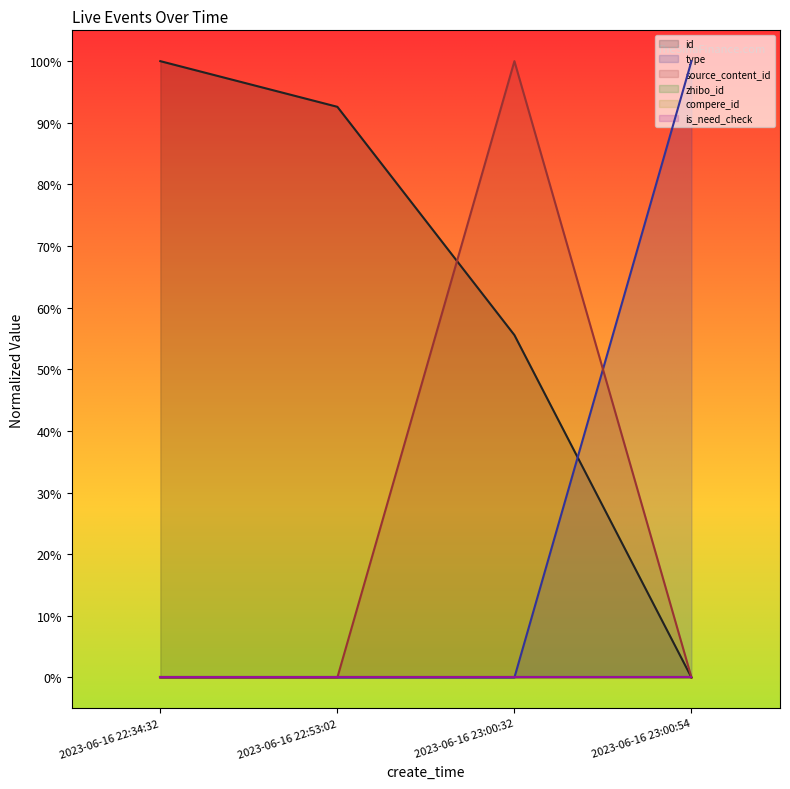

The value of id at 2023-06-16 23:00:54 is 0.0. True or false?

True